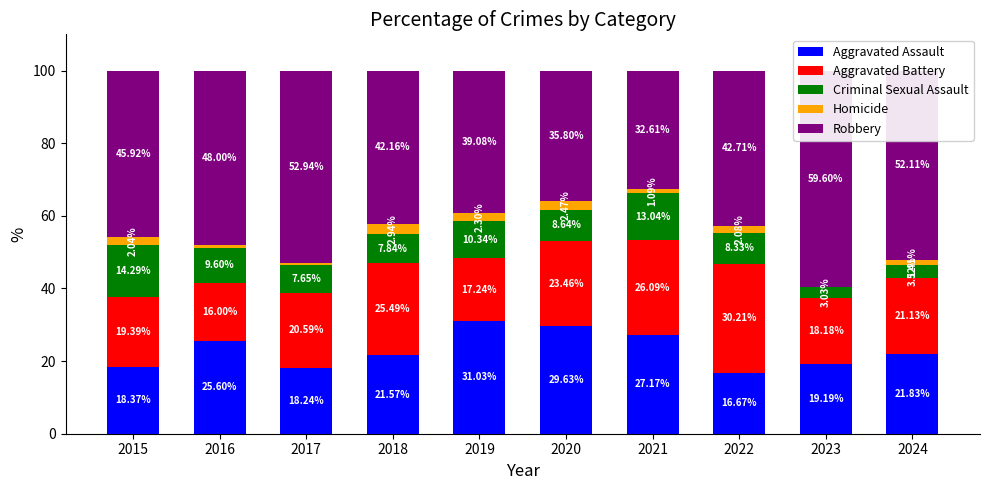

At which label is Aggravated Assault closest to 23?

2024